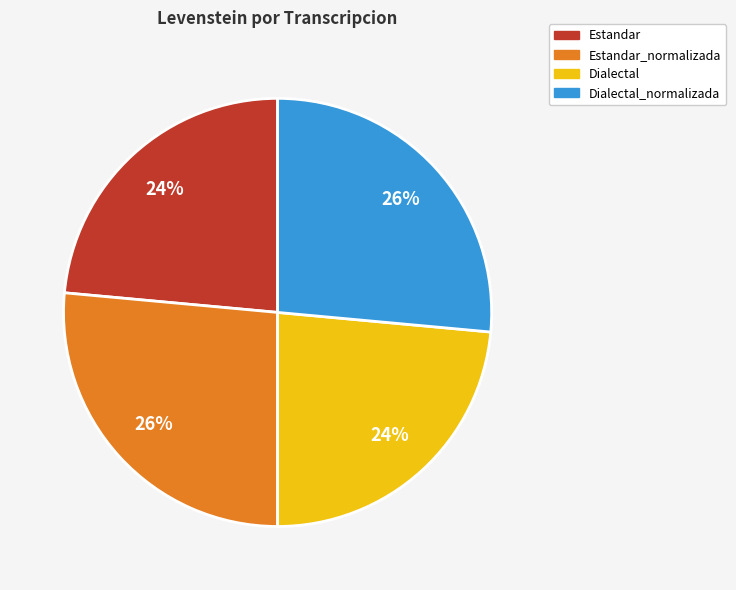

Which has a higher value, Estandar_normalizada or Estandar?

Estandar_normalizada